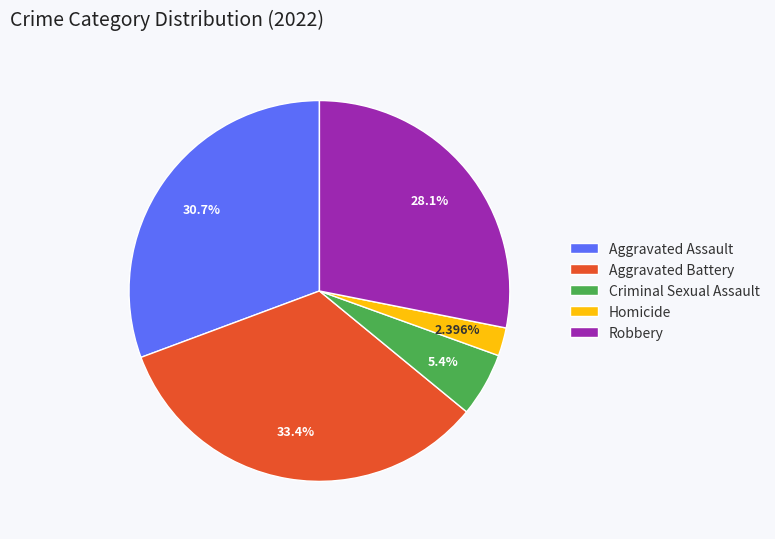

Count the number of slices in the pie.

5